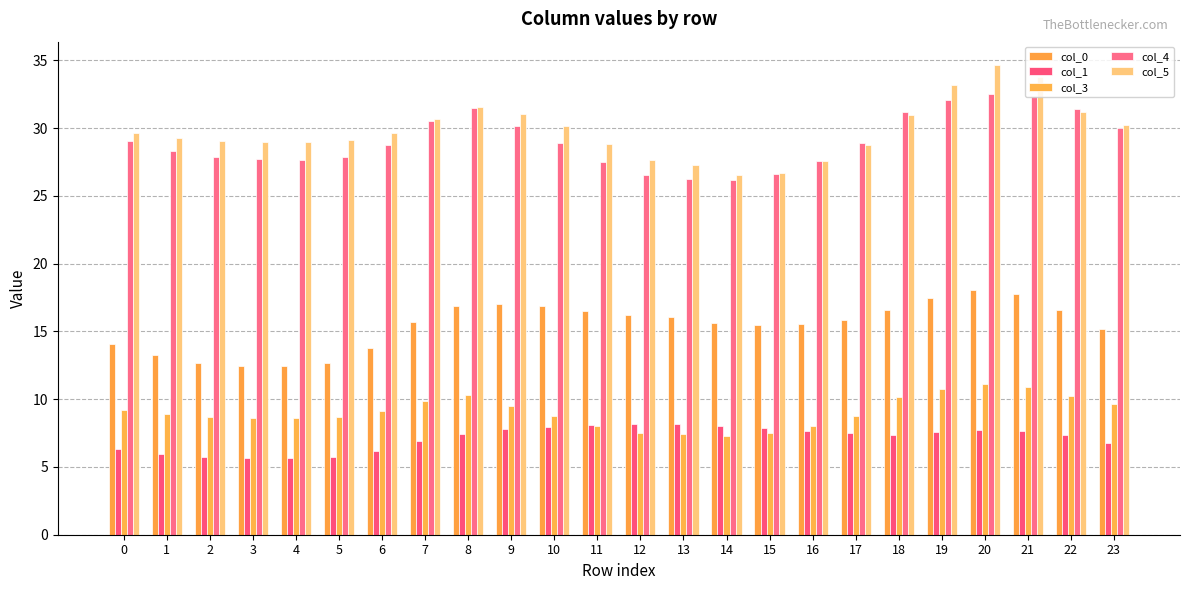

List the labels in order of col_0 value, smallest first.

4, 3, 5, 2, 1, 6, 0, 23, 15, 16, 14, 7, 17, 13, 12, 11, 18, 22, 10, 8, 9, 19, 21, 20